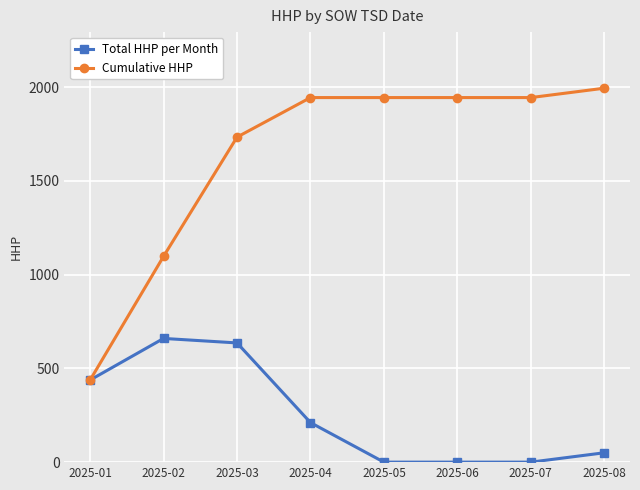

At which category is the sum across all series the highest?

2025-03